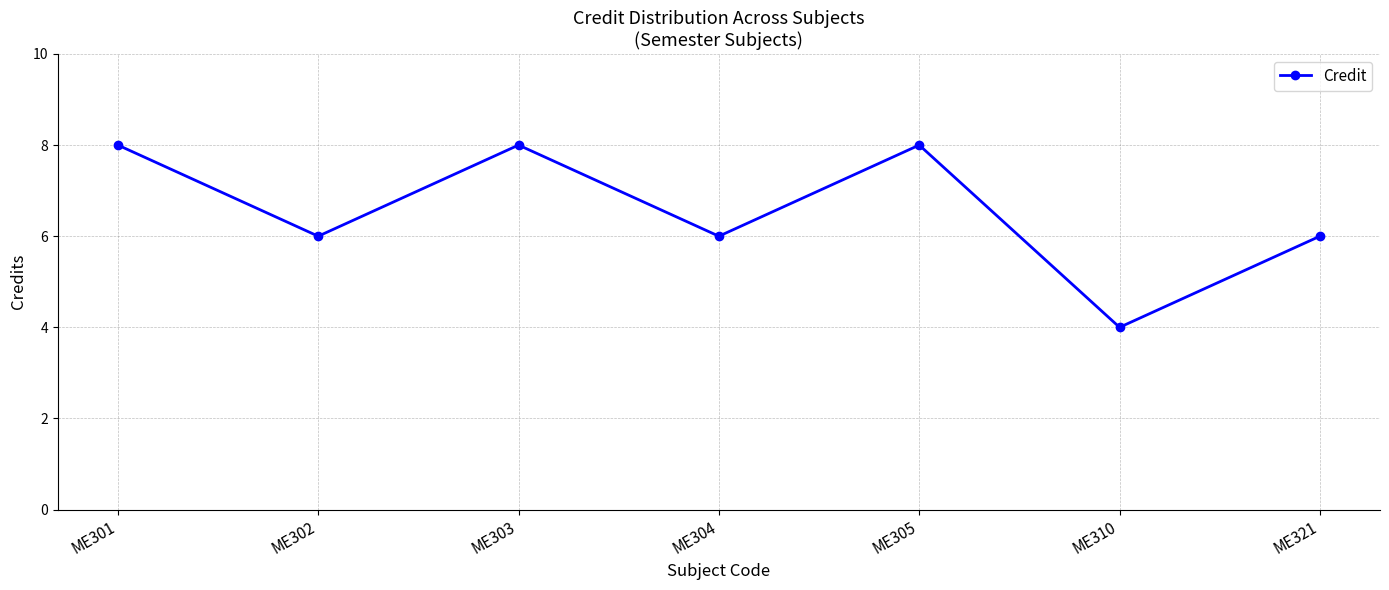

The value at ME304 is 6. True or false?

True